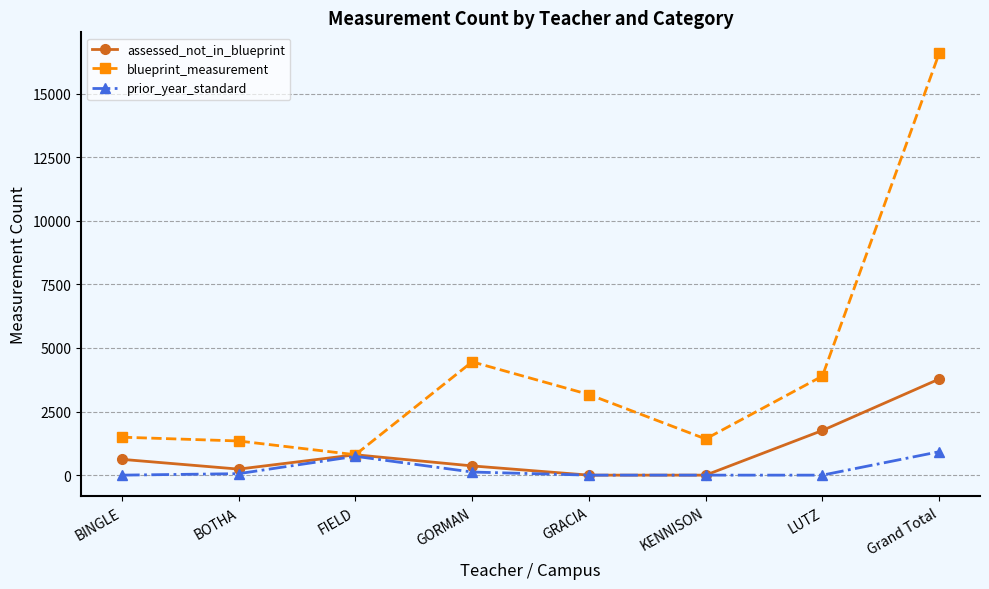

How many series are shown in this chart?

3